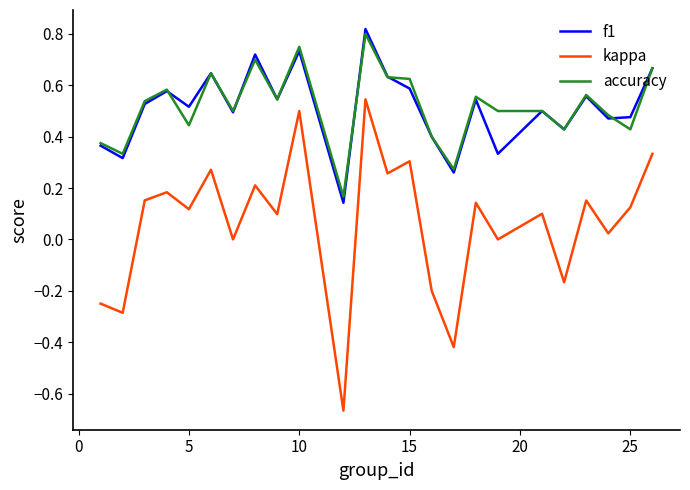

True or false: kappa and f1 cross at least once.

False